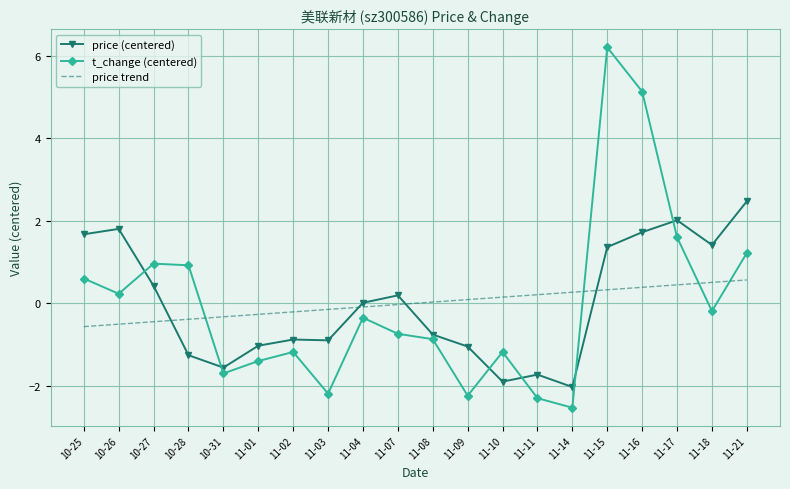

Is the value of price (centered) at 11-07 greater than the value of price trend at 10-26?

Yes